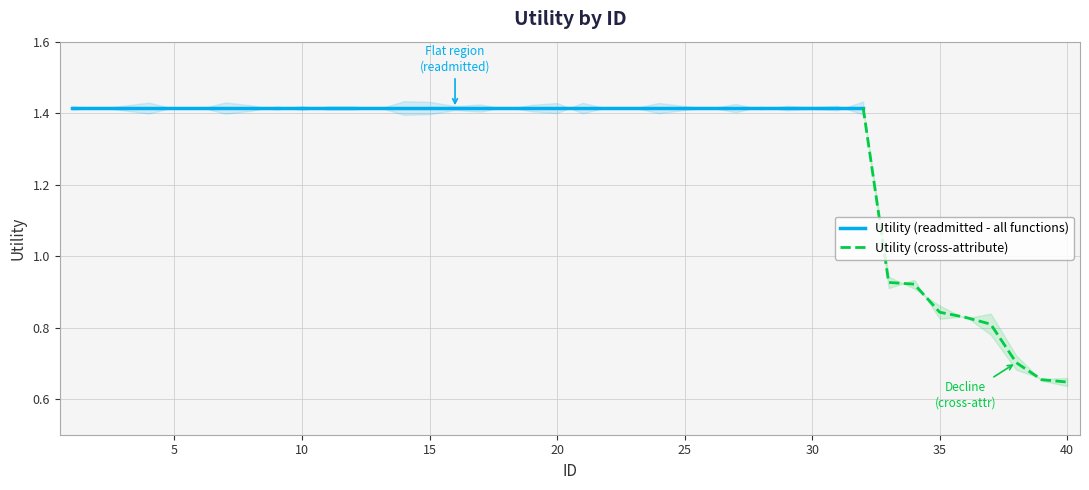

The chart shows a value of 0.4 at 31. True or false?

False